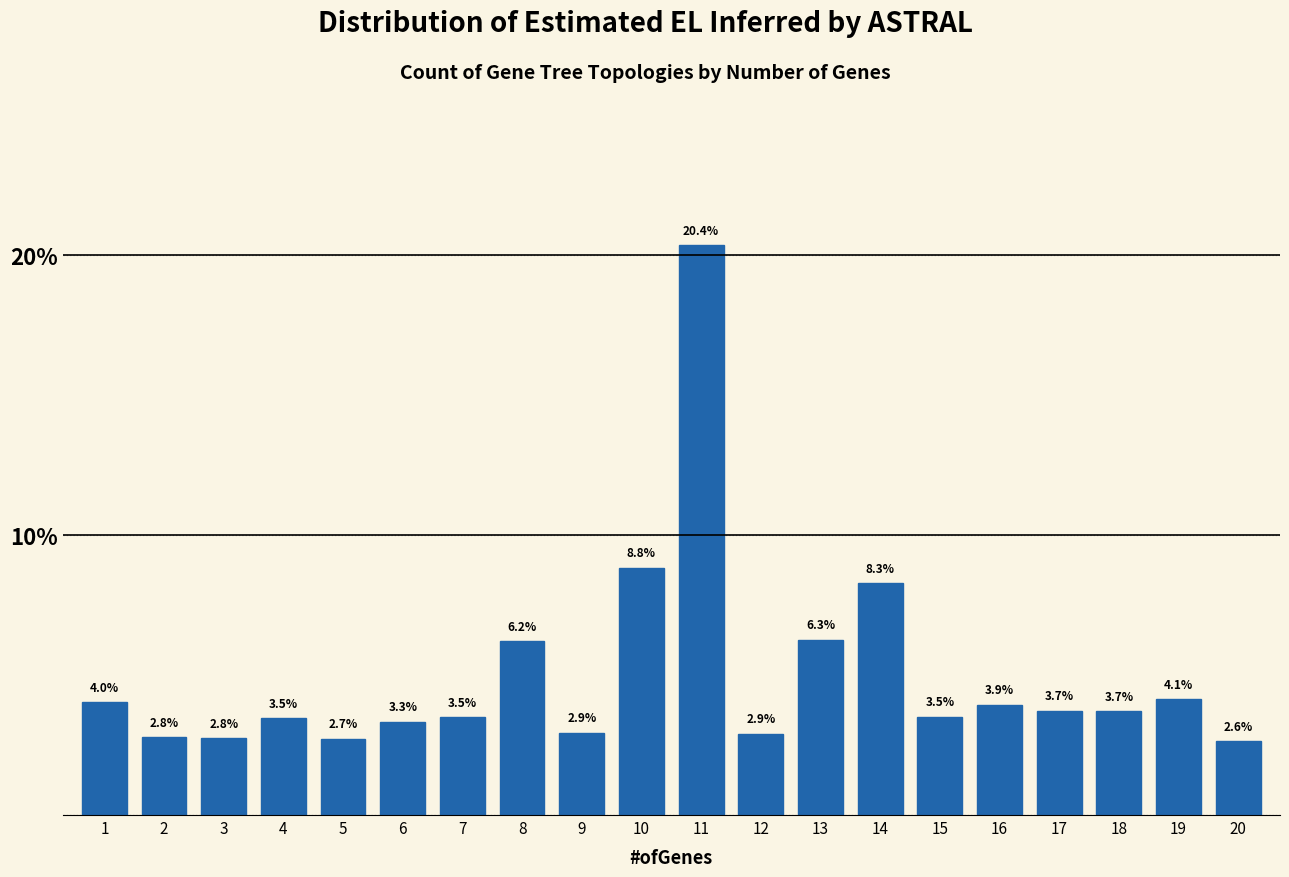

Reading left to right, transcribe all the data shown in this chart.

1=4.0	2=2.8	3=2.8	4=3.5	5=2.7	6=3.3	7=3.5	8=6.2	9=2.9	10=8.8	11=20.4	12=2.9	13=6.3	14=8.3	15=3.5	16=3.9	17=3.7	18=3.7	19=4.1	20=2.6